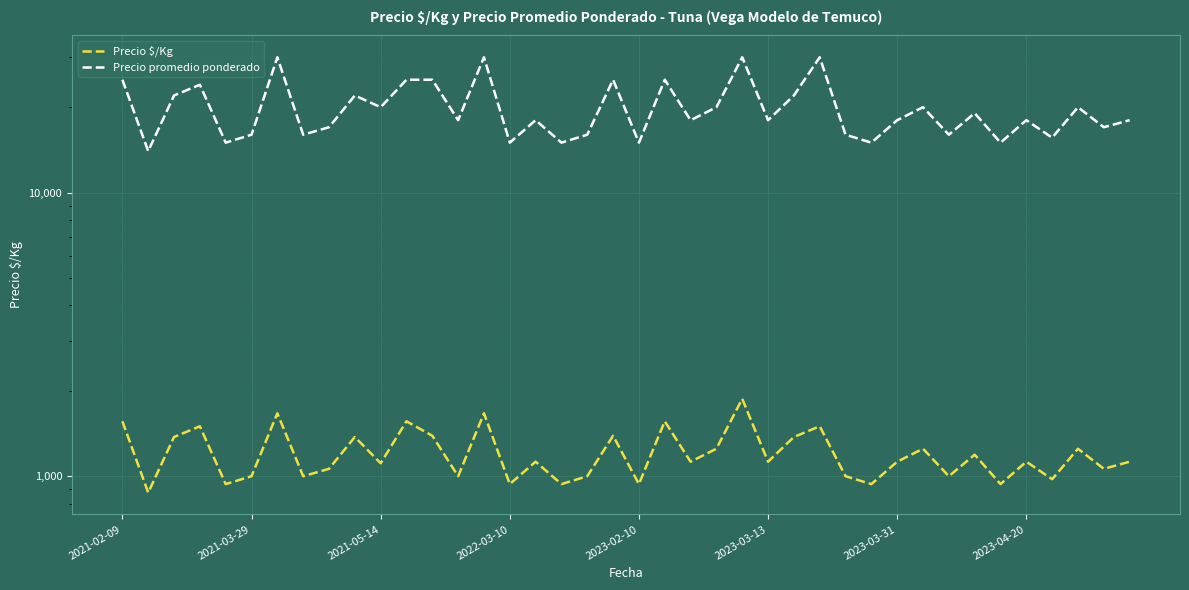

List the series in order of their overall mean, lowest first.

Precio $/Kg, Precio promedio ponderado